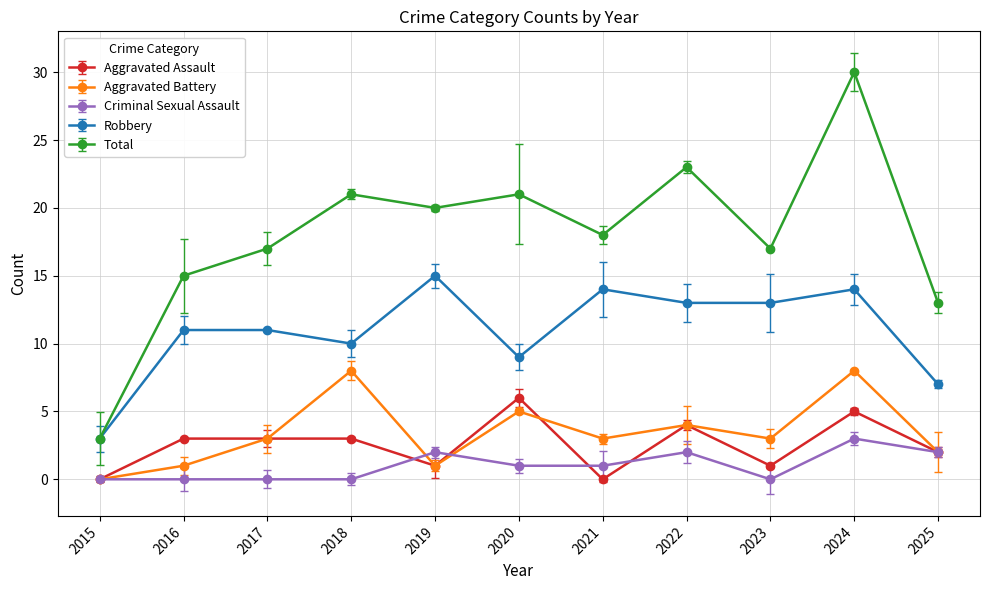

Rank the categories by Aggravated Battery value from highest to lowest.

2018, 2024, 2020, 2022, 2017, 2021, 2023, 2025, 2016, 2019, 2015